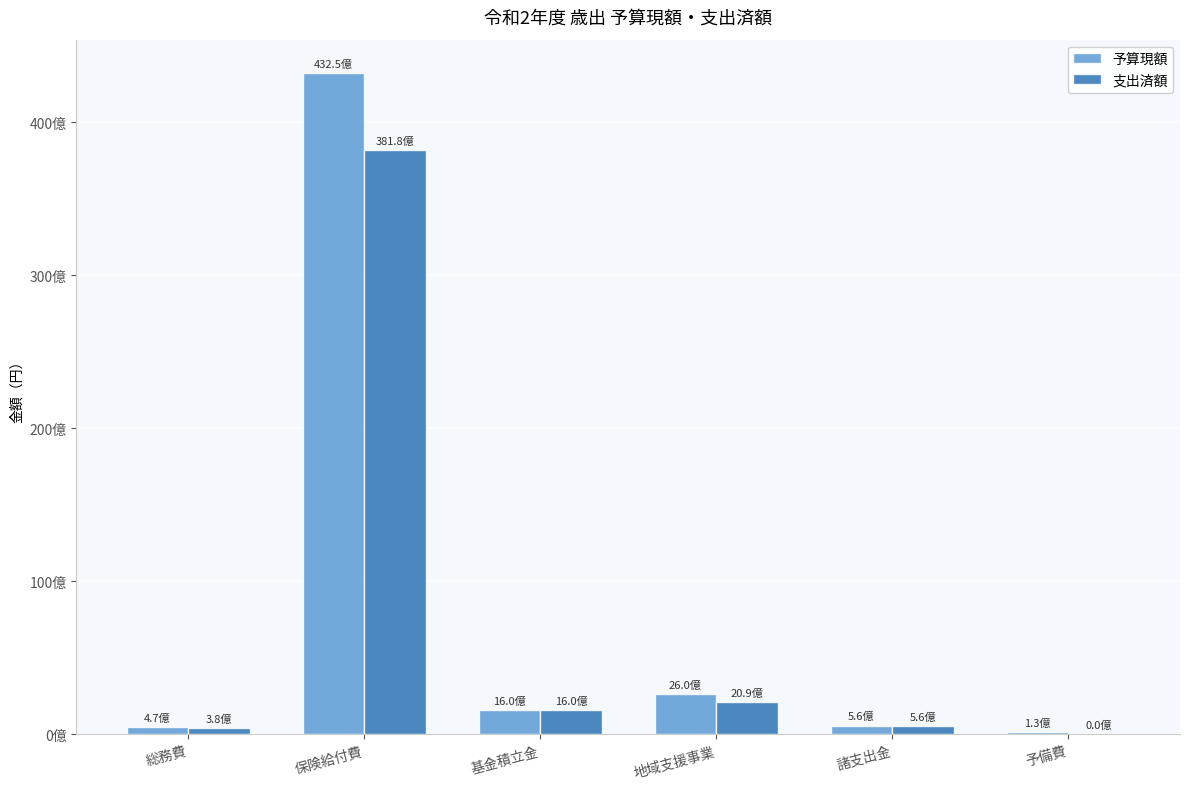

At which label is 支出済額 closest to 19091409864?

地域支援事業